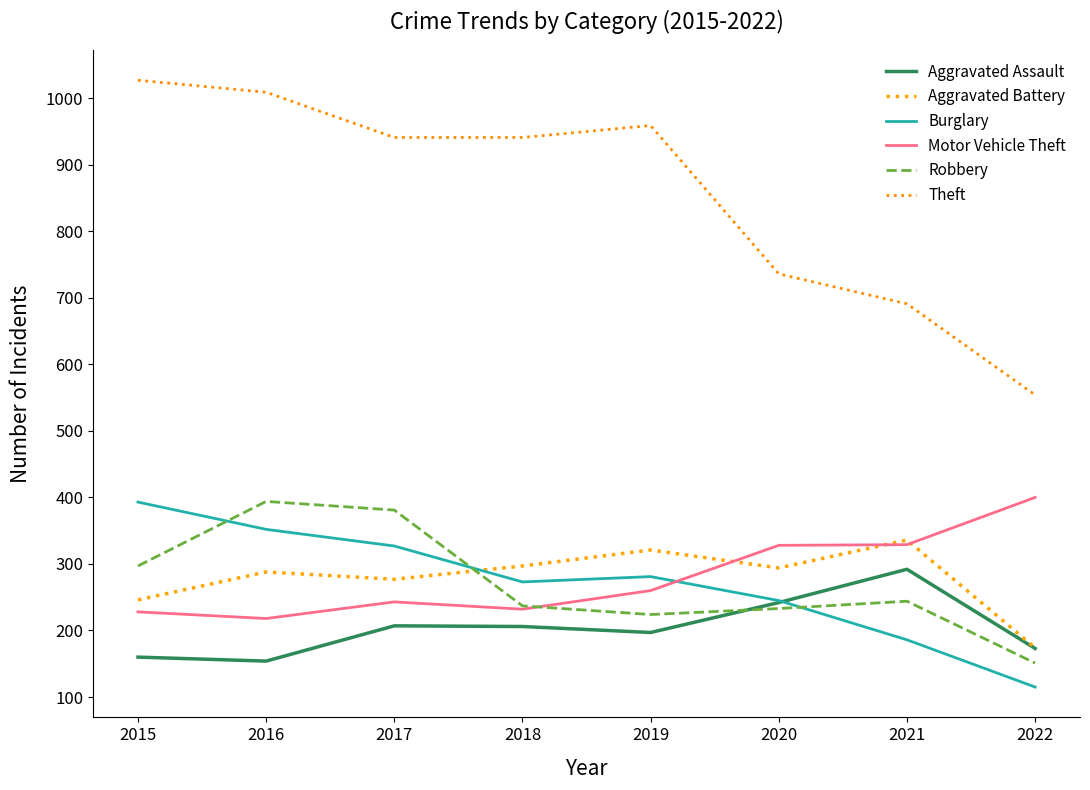

What is the sum of the Robbery values at 2017 and 2015?

678